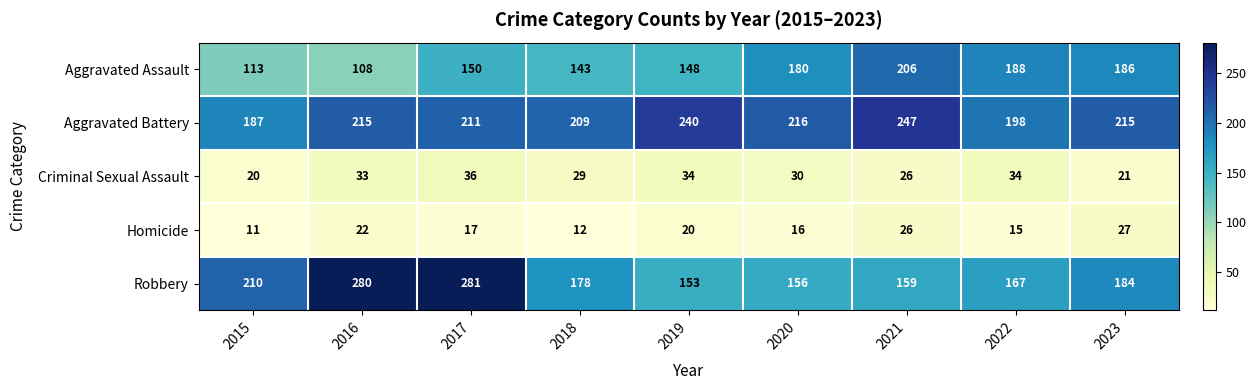

The value of Homicide at 2015 is 18. True or false?

False